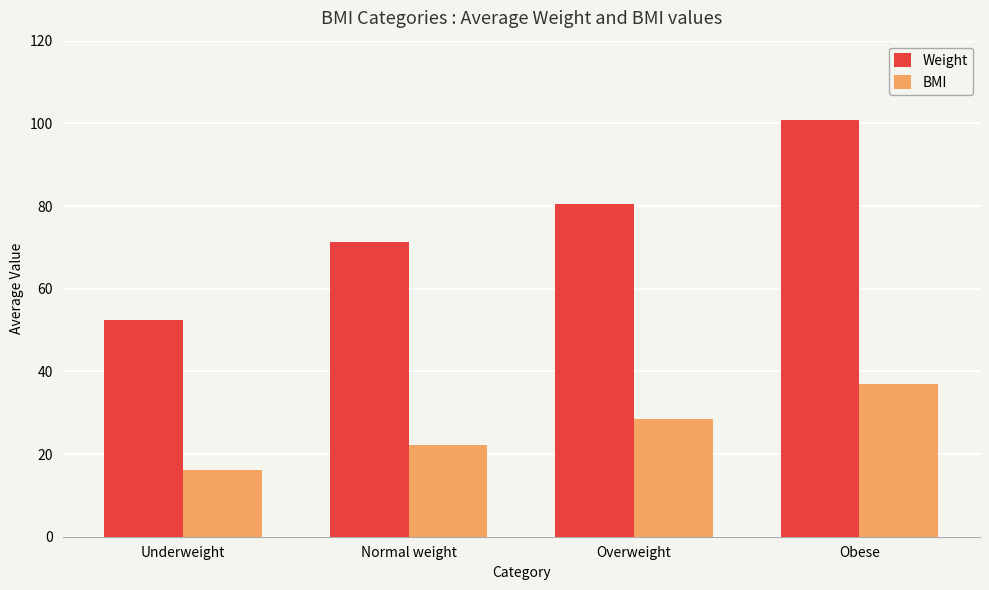

What is the difference between the BMI values at Overweight and Normal weight?

6.4